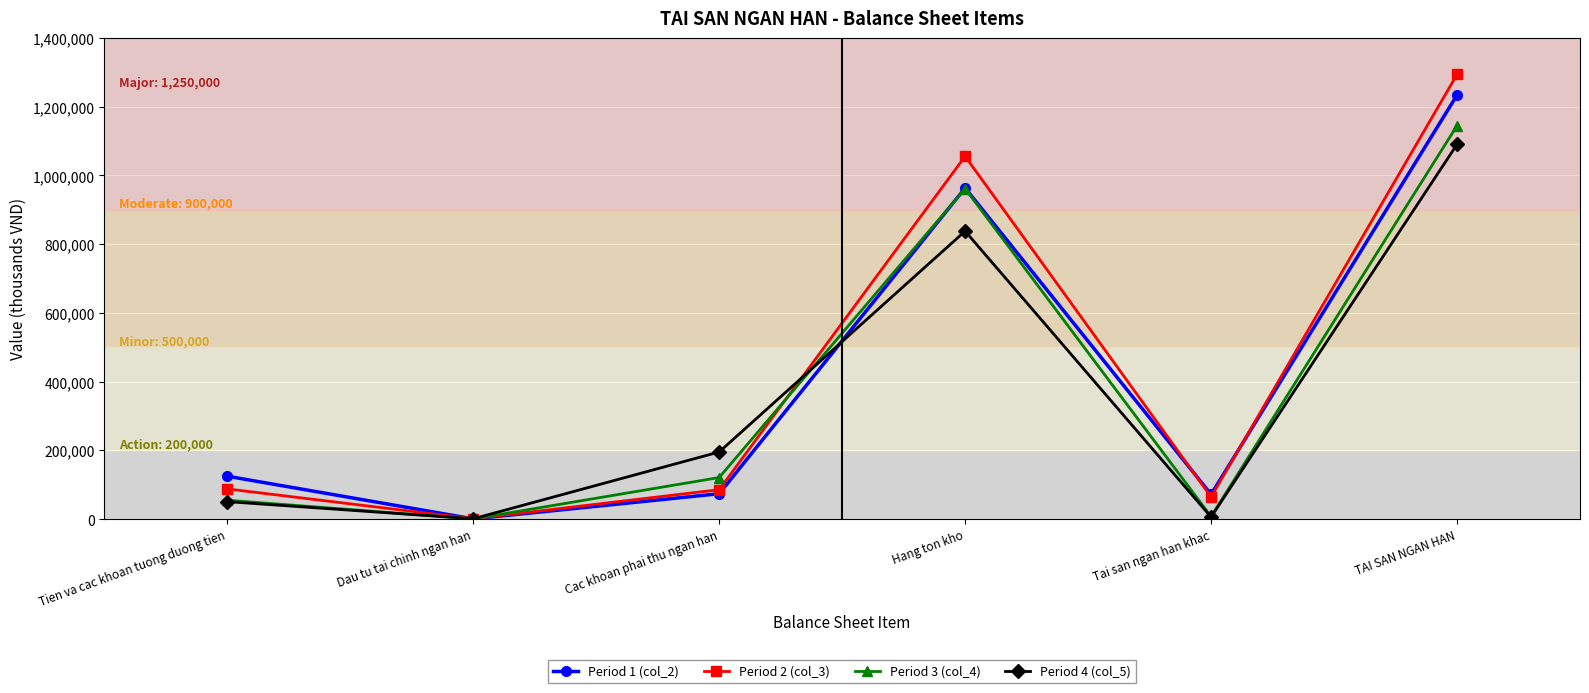

How many lines are shown in the chart?

4